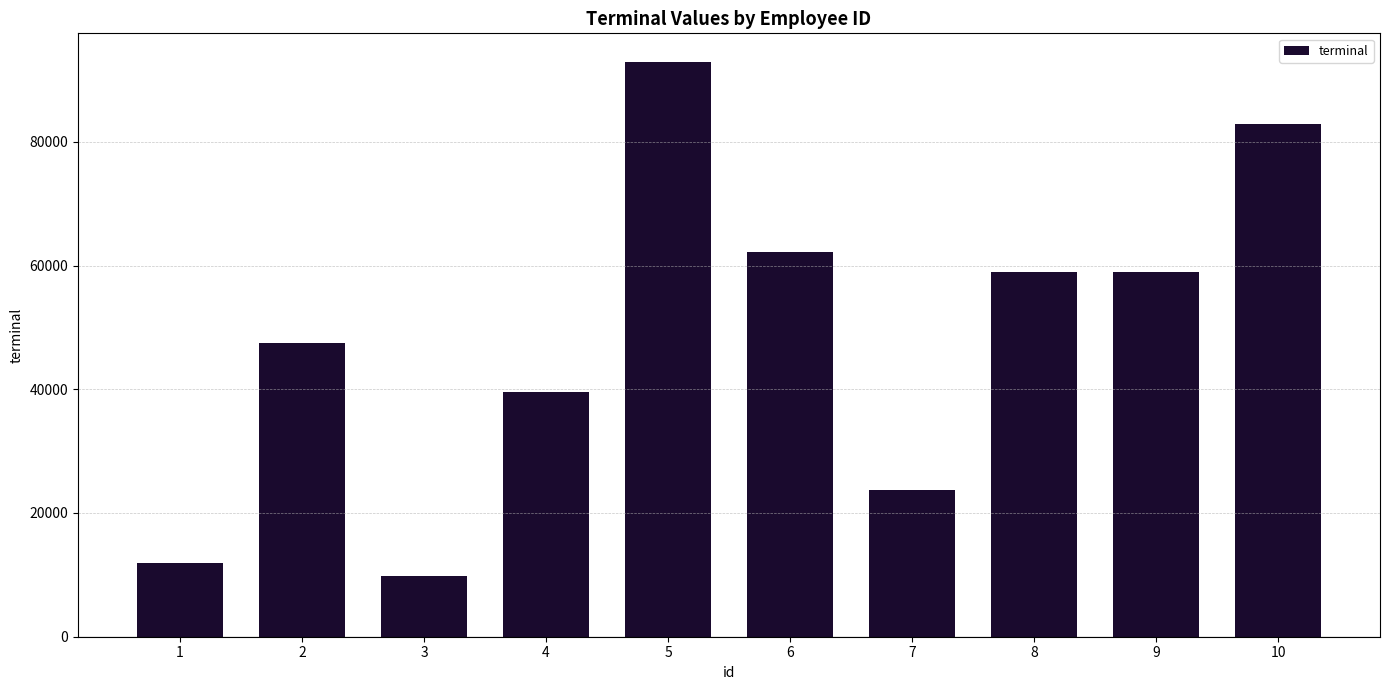

At which category does the chart reach its peak across all series?

5